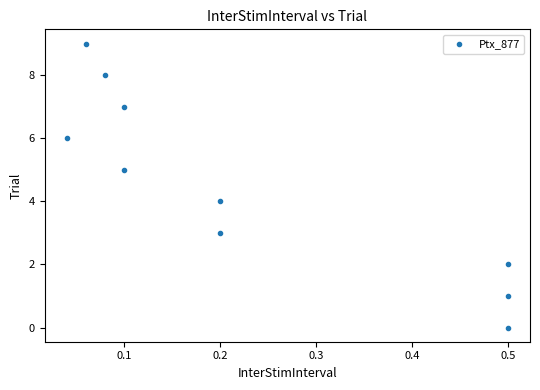

What is the range of Y values (max minus min)?

9